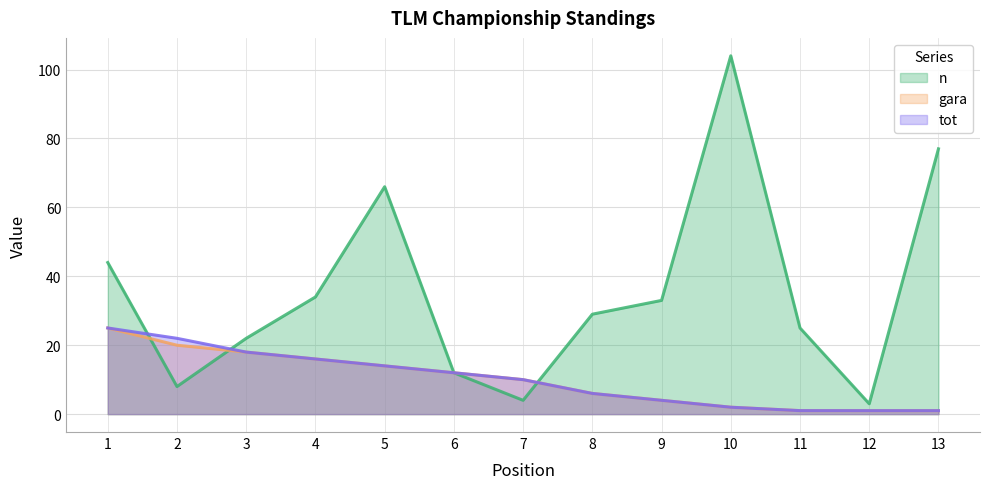

Is the value of gara at 11 greater than the value of n at 4?

No